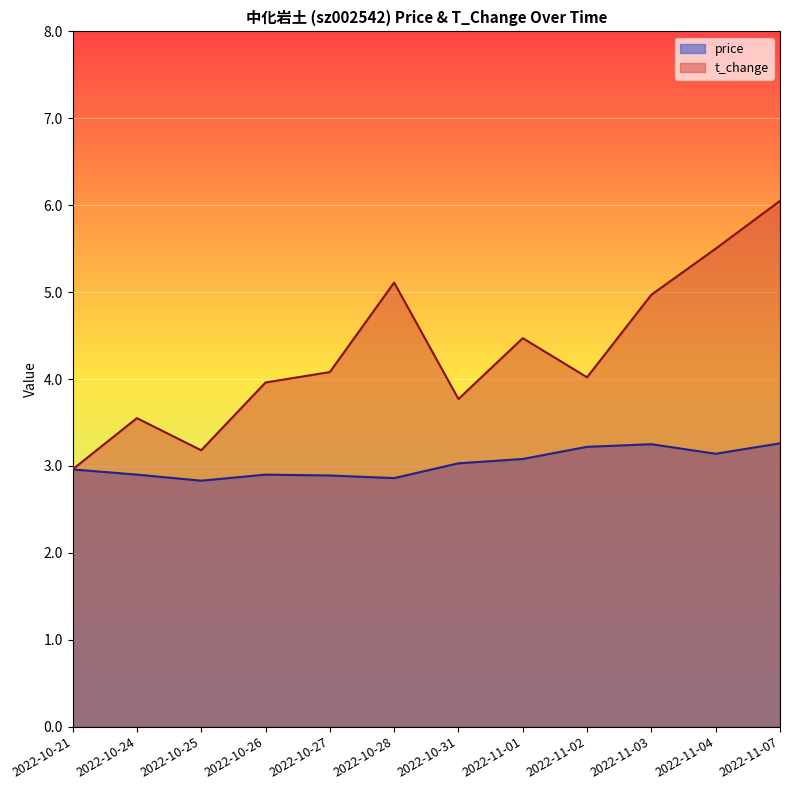

Which series has the largest range (max minus min)?

t_change